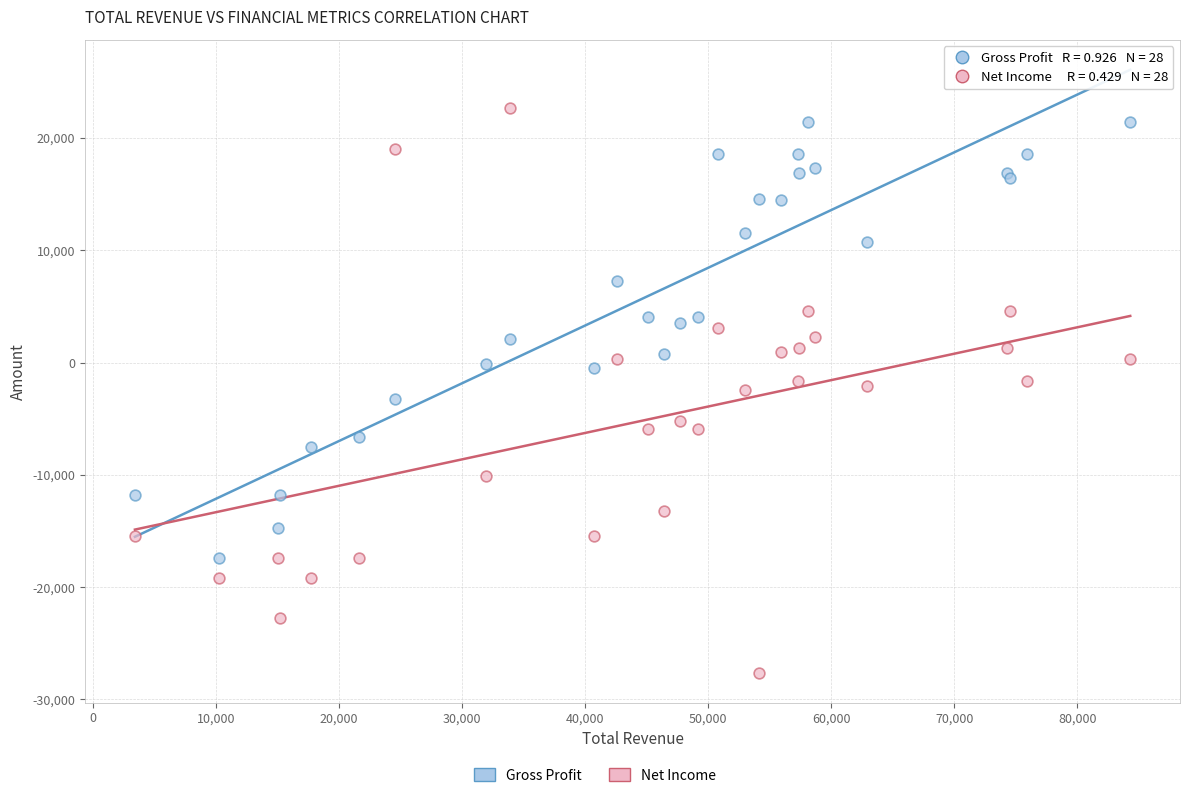

Which series reaches the minimum Y coordinate?

Net Income